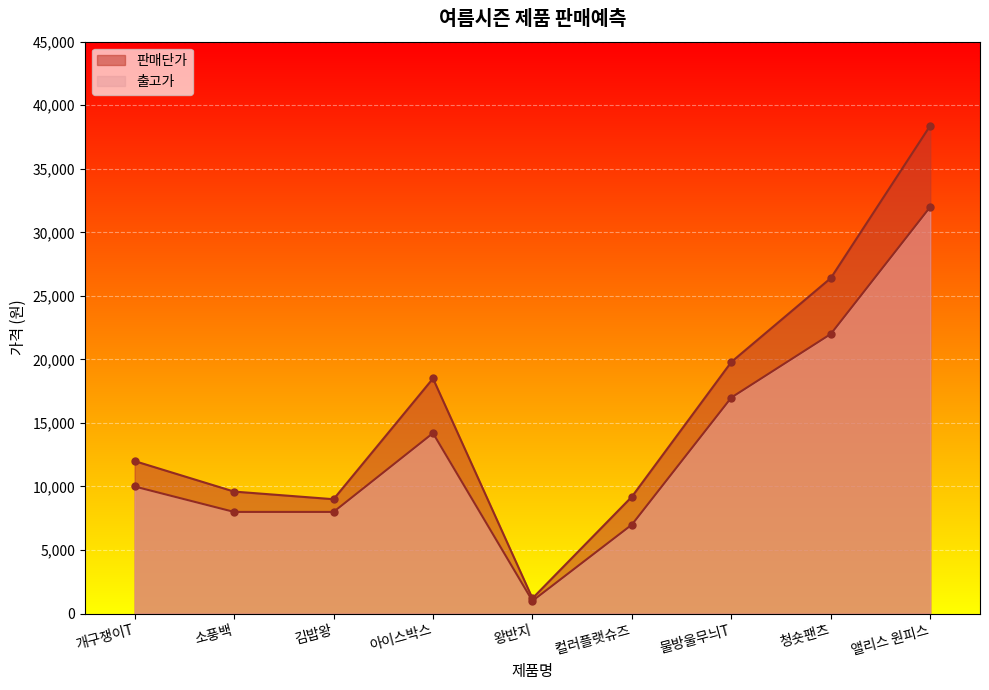

In 판매단가, how many points are higher than both neighbors (excluding endpoints)?

1